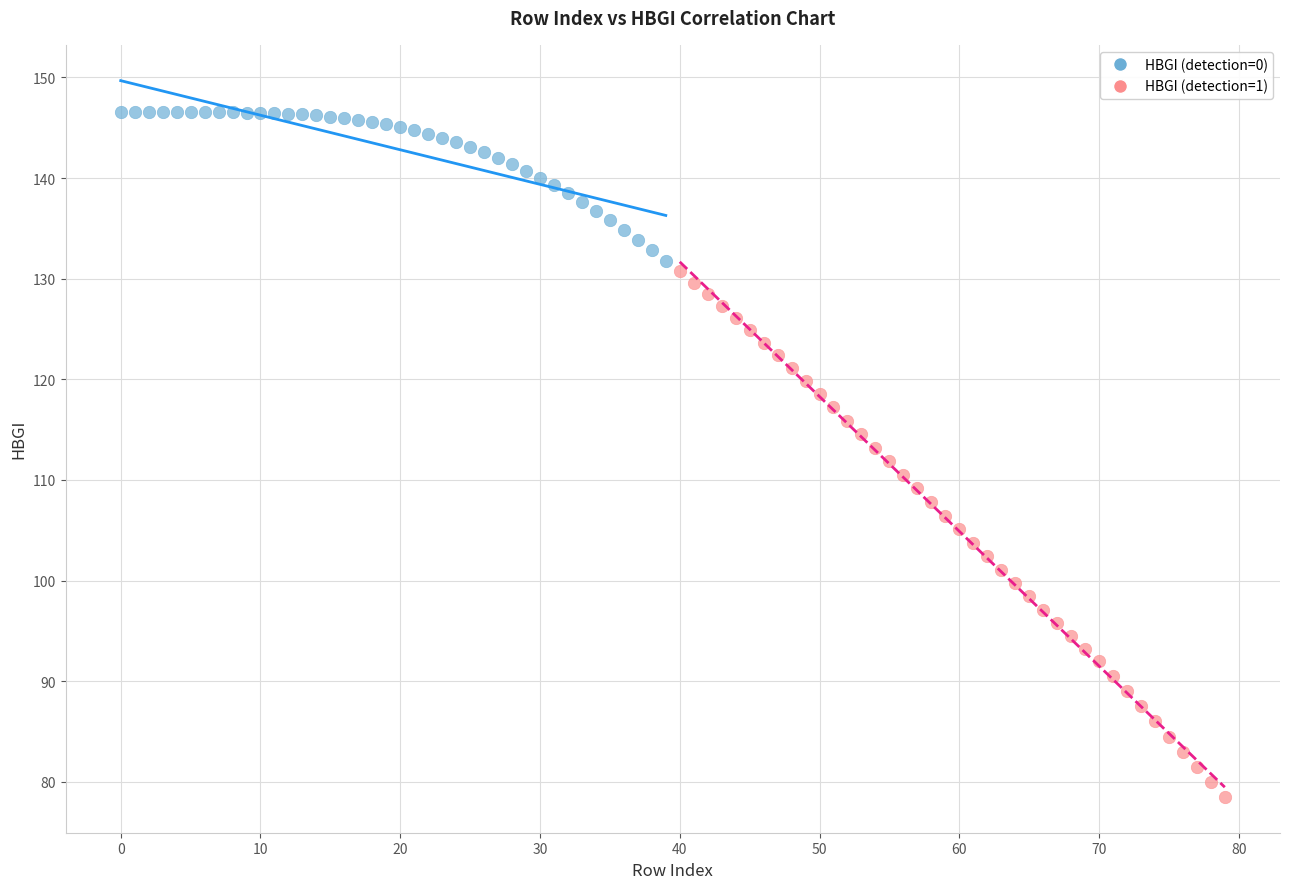

Which series reaches the maximum Y coordinate?

HBGI (detection=0)